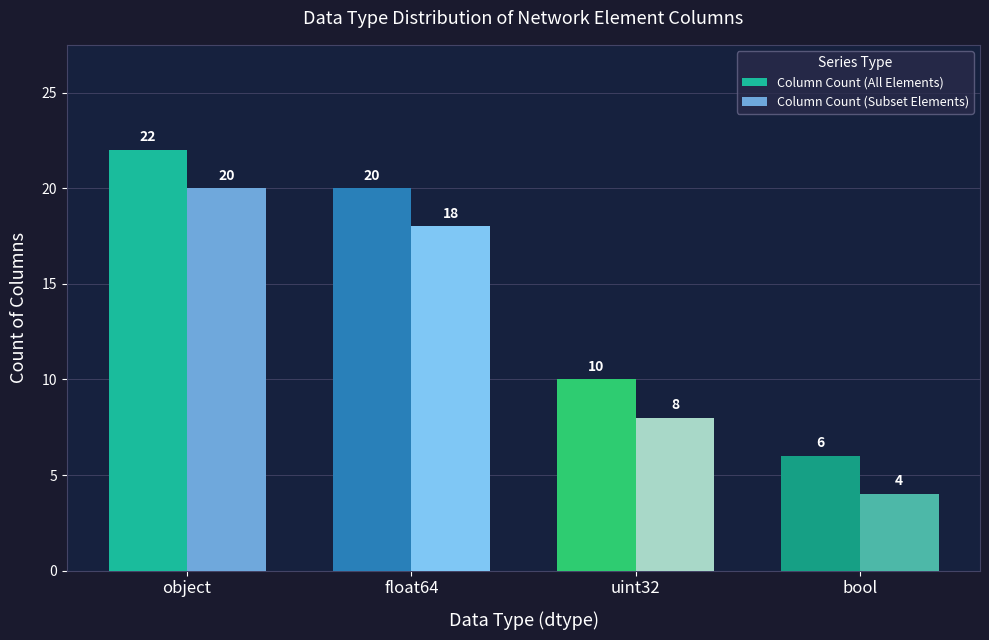

What is the smallest value displayed?

4